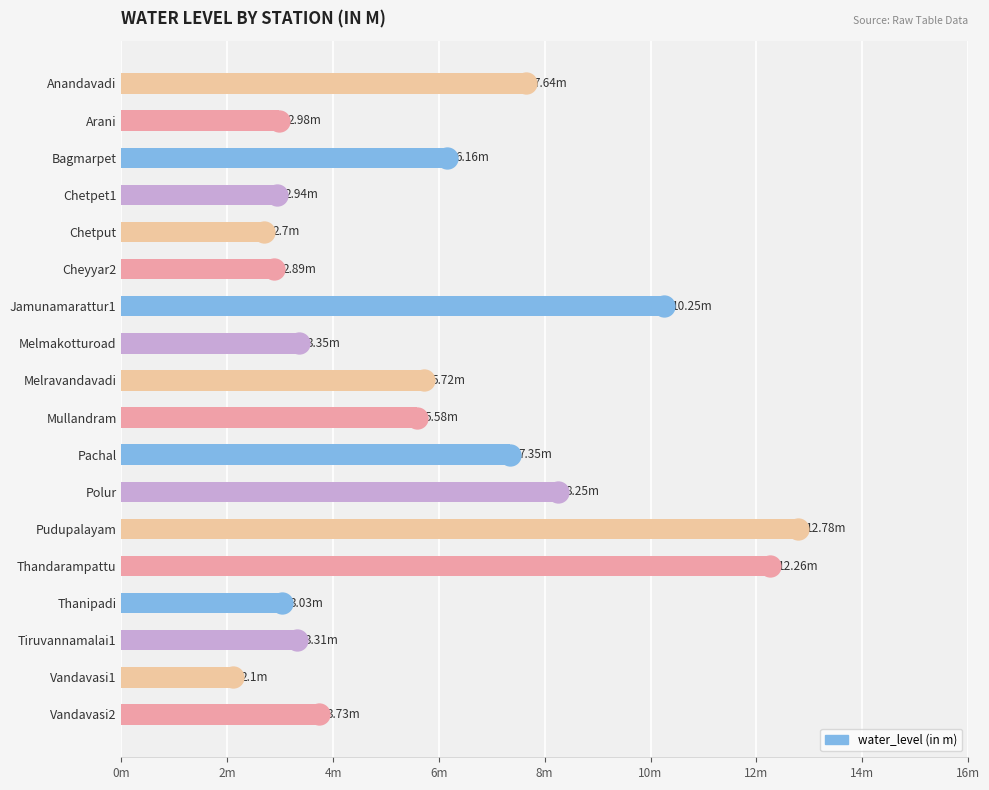

Is it true that the value at Cheyyar2 is 2.9?

True